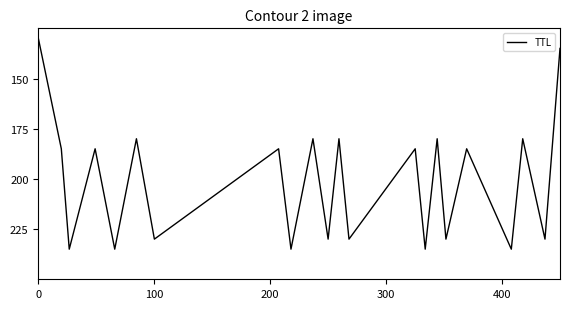

Is this an area chart (filled region under the line)?

No